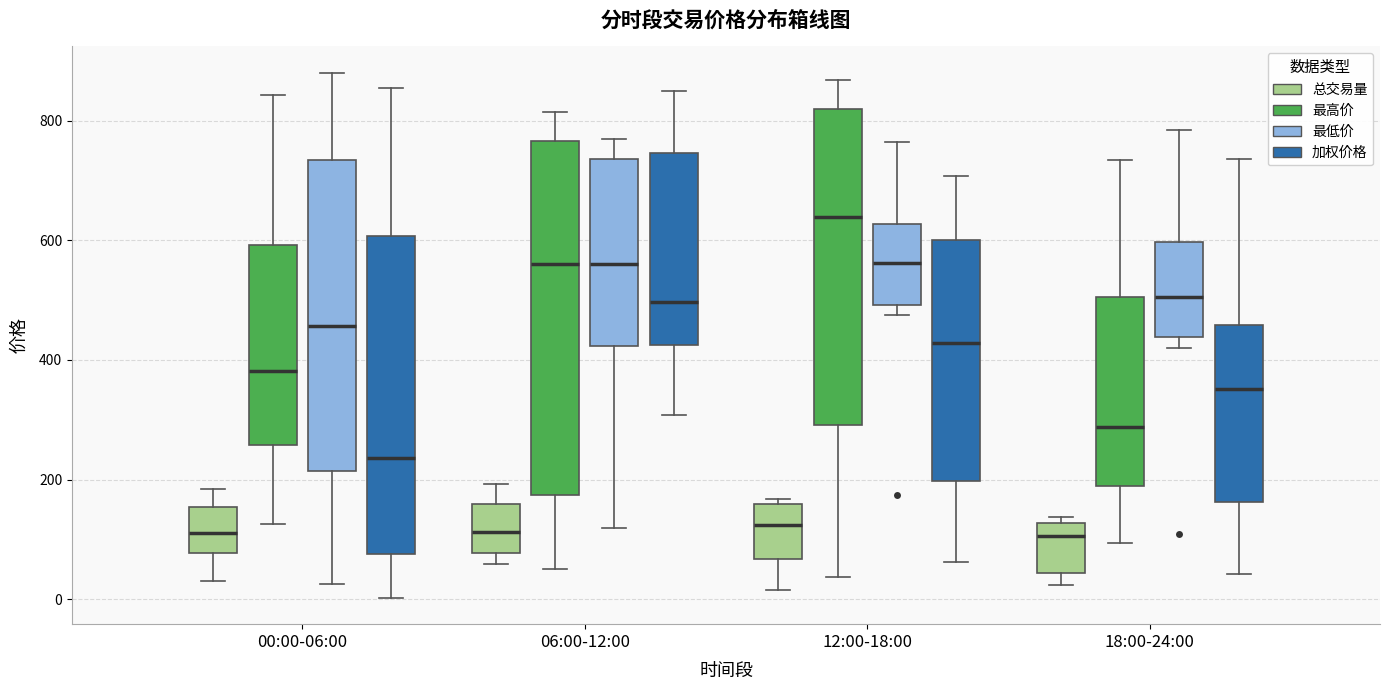

Reading left to right, read every box against the y-axis: the position of its median line, the range the box covers, and the ends of its whiskers. The values are not printed on the chart, so give them approximately, as read against the axis.

00:00-06:00 (总交易量): median 120, box 80 to 160, whiskers 40 to 180
00:00-06:00 (最高价): median 380, box 260 to 600, whiskers 120 to 840
00:00-06:00 (最低价): median 460, box 220 to 740, whiskers 20 to 880
00:00-06:00 (加权价格): median 240, box 80 to 600, whiskers 0 to 860
06:00-12:00 (总交易量): median 120, box 80 to 160, whiskers 60 to 200
06:00-12:00 (最高价): median 560, box 180 to 760, whiskers 60 to 820
06:00-12:00 (最低价): median 560, box 420 to 740, whiskers 120 to 780
06:00-12:00 (加权价格): median 500, box 420 to 740, whiskers 300 to 840
12:00-18:00 (总交易量): median 120, box 60 to 160, whiskers 20 to 160 (just above the box's upper edge)
12:00-18:00 (最高价): median 640, box 300 to 820, whiskers 40 to 860
12:00-18:00 (最低价): median 560, box 500 to 620, whiskers 480 to 760
12:00-18:00 (加权价格): median 420, box 200 to 600, whiskers 60 to 700
18:00-24:00 (总交易量): median 100, box 40 to 120, whiskers 20 to 140
18:00-24:00 (最高价): median 280, box 200 to 500, whiskers 100 to 740
18:00-24:00 (最低价): median 500, box 440 to 600, whiskers 420 to 780
18:00-24:00 (加权价格): median 360, box 160 to 460, whiskers 40 to 740